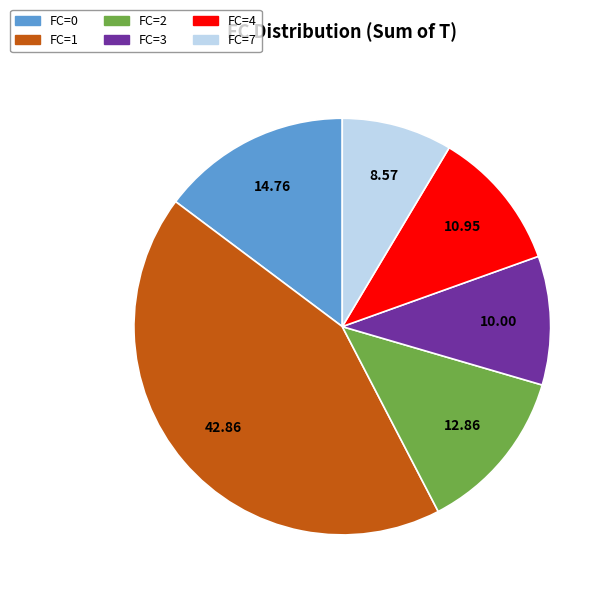

Is there any slice that represents more than half of the pie?

No